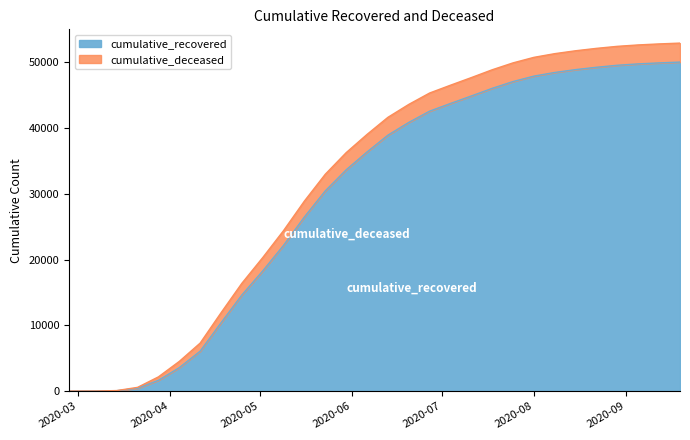

What is the sum of all values?

901875